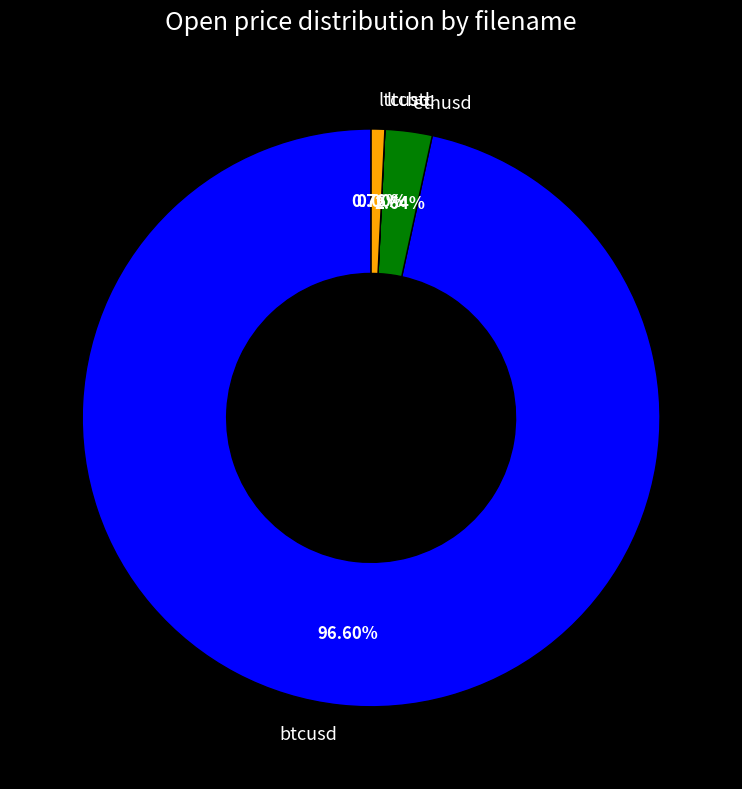

Which category has the biggest portion of the pie?

btcusd